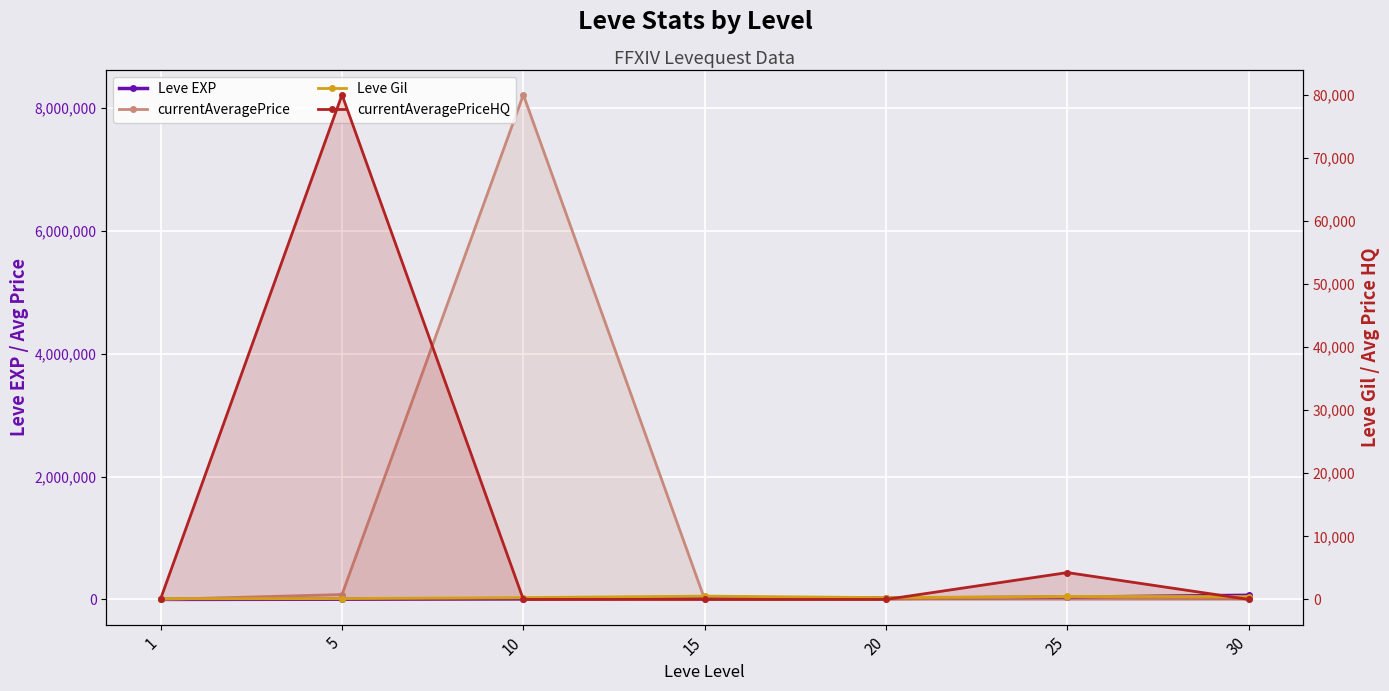

Count the number of categories in the chart.

7